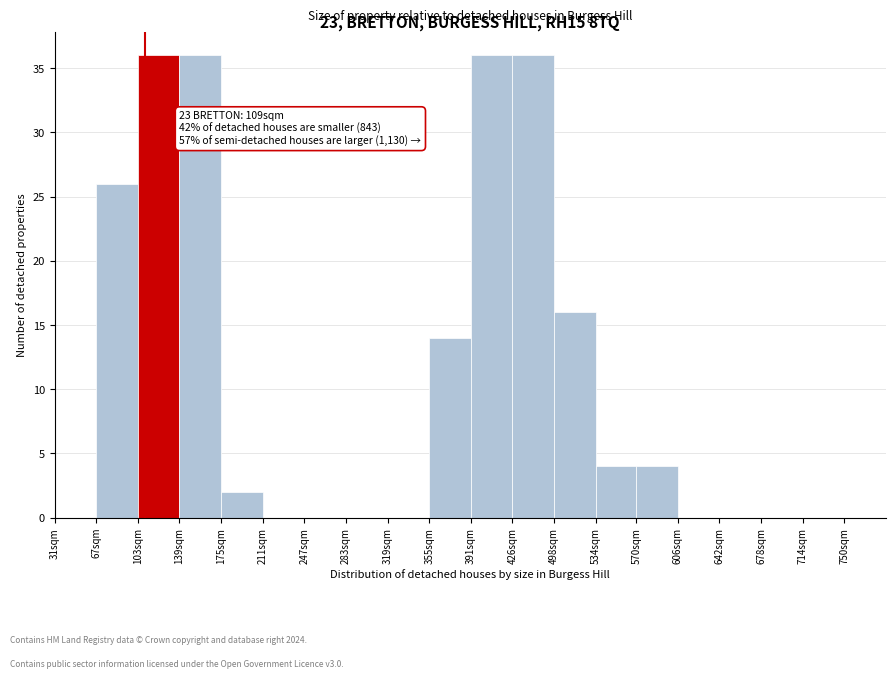

Reading right to left, what are all the values shown in this chart?

750sqm=0	714sqm=0	678sqm=0	642sqm=0	606sqm=0	570sqm=4	534sqm=4	498sqm=16	426sqm=36	391sqm=36	355sqm=14	319sqm=0	283sqm=0	247sqm=0	211sqm=0	175sqm=2	139sqm=36	103sqm=36	67sqm=26	31sqm=0